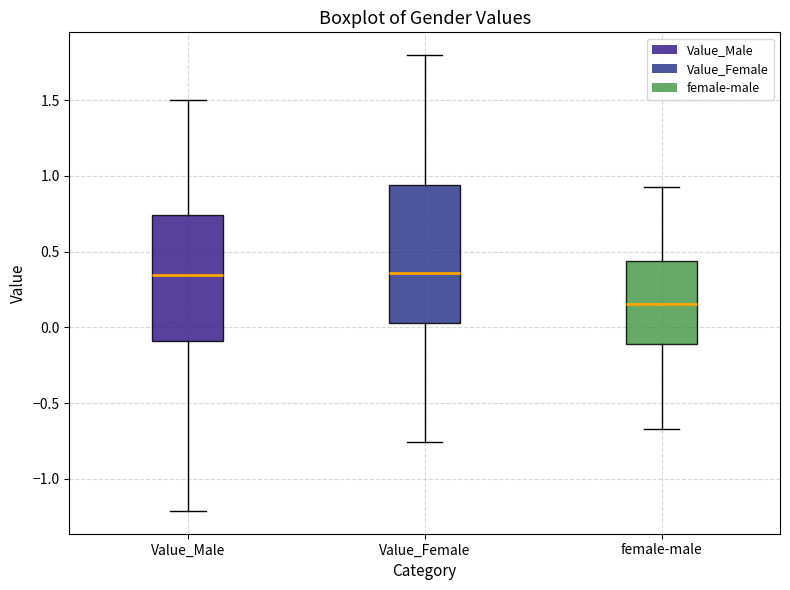

Reading left to right, transcribe this box plot: for each box, give where its median line is, the range the box spans, and where its two whiskers end, as read against the y-axis. The values are not printed on the chart, so give them approximately, as read against the axis.

Value_Male: median 0.35, box -0.10 to 0.75, whiskers -1.20 to 1.50
Value_Female: median 0.35, box 0.05 to 0.95, whiskers -0.75 to 1.80
female-male: median 0.15, box -0.10 to 0.45, whiskers -0.65 to 0.90